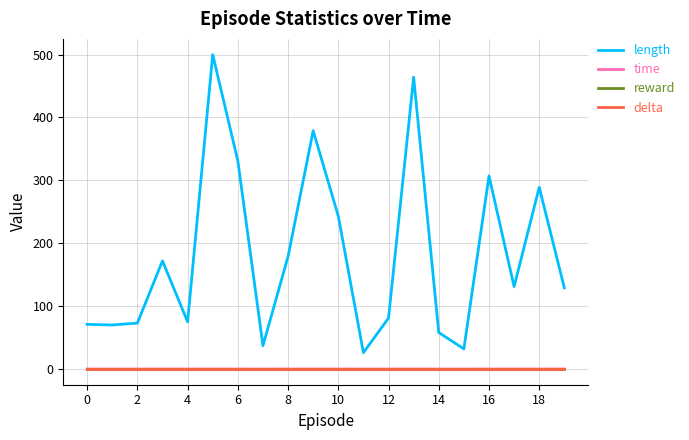

True or false: time and reward intersect in this chart.

False